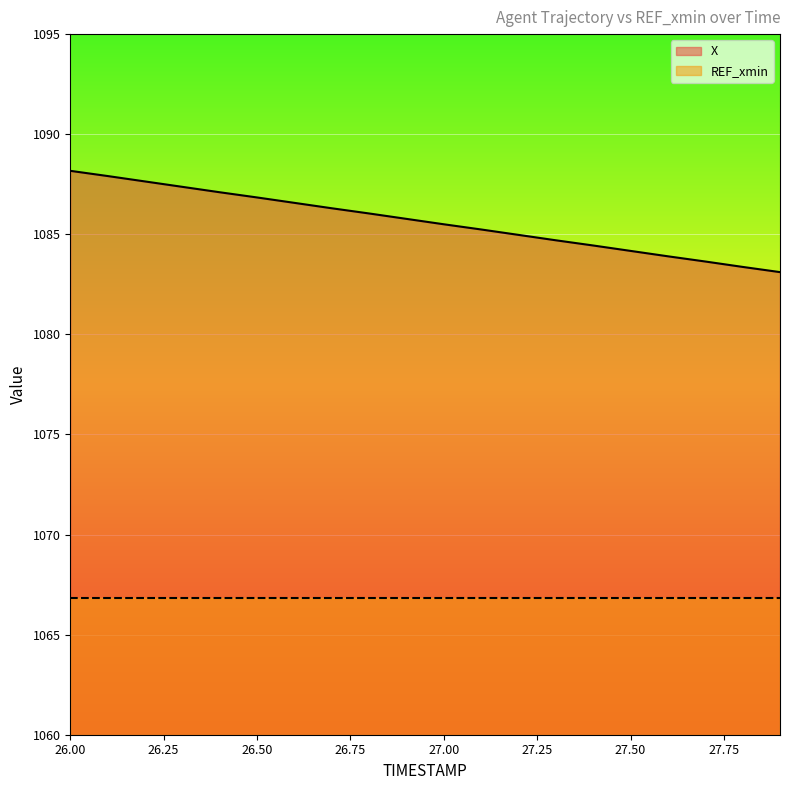

Is it true that the value at 26.8 is 405.3?

False